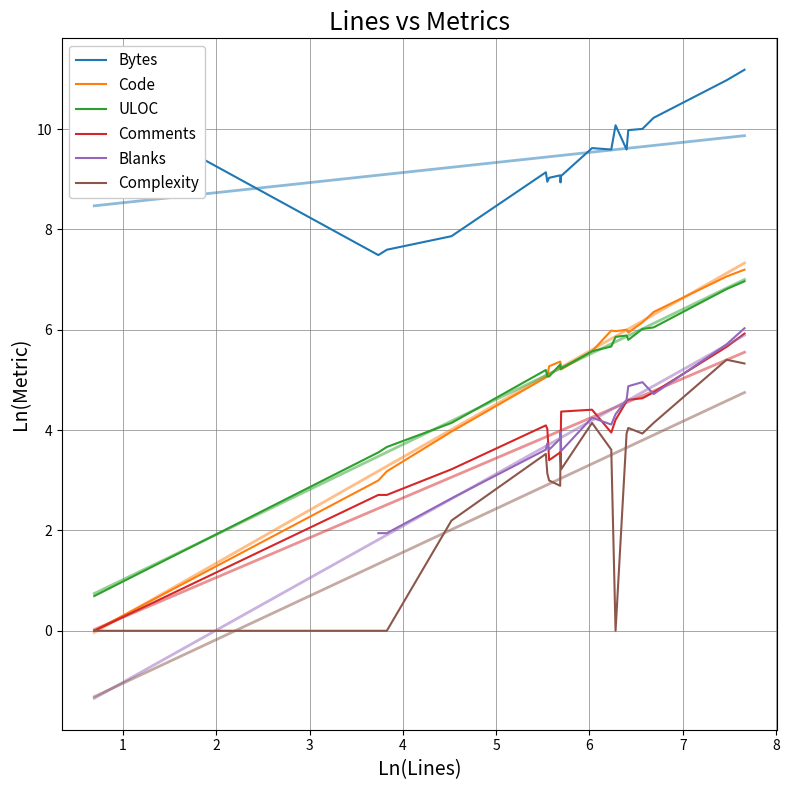

What is the spread (max minus min) of values at 5?

5.6